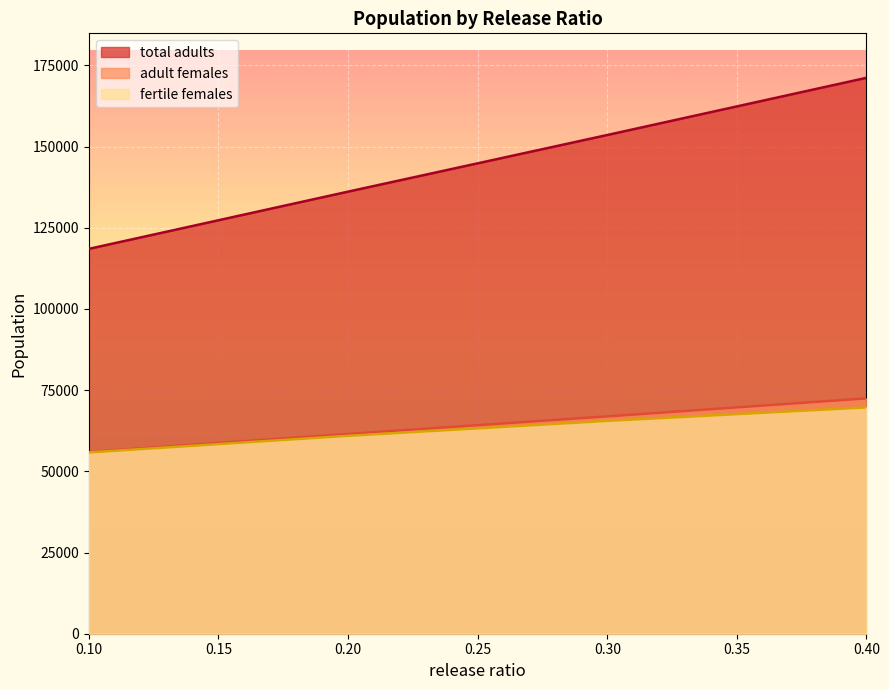

What is the spread (max minus min) of values at 0.40?

101481.8